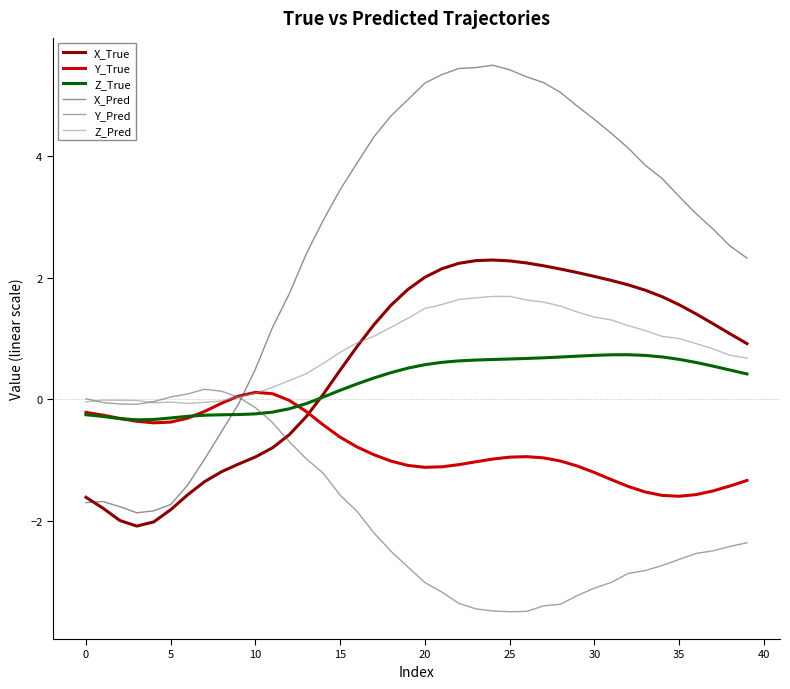

What is the greatest value displayed?

5.5